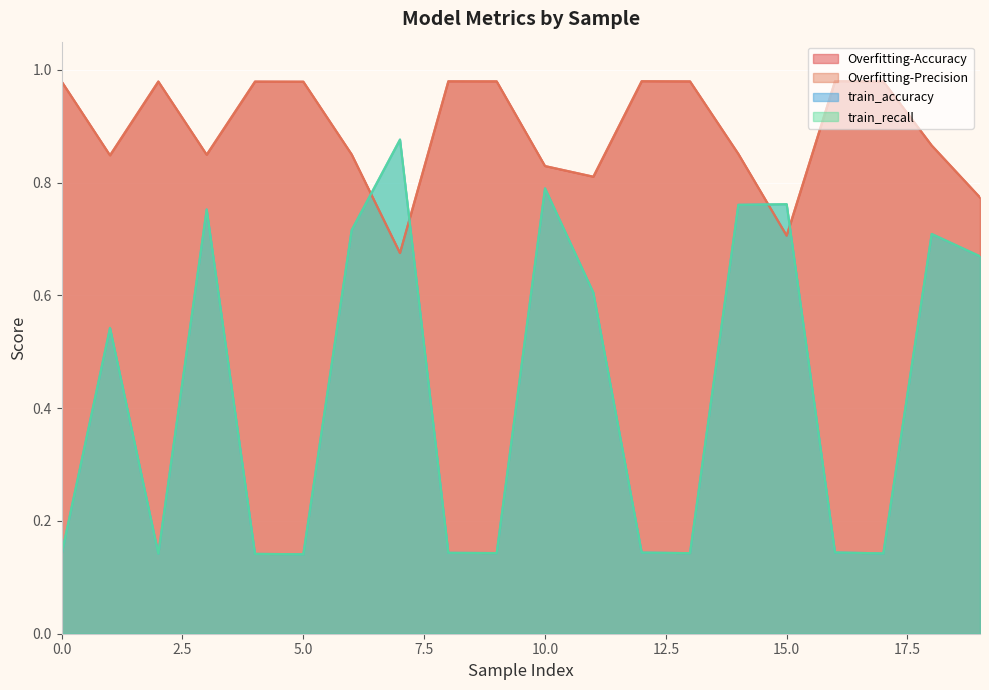

What is the greatest value displayed?

1.0